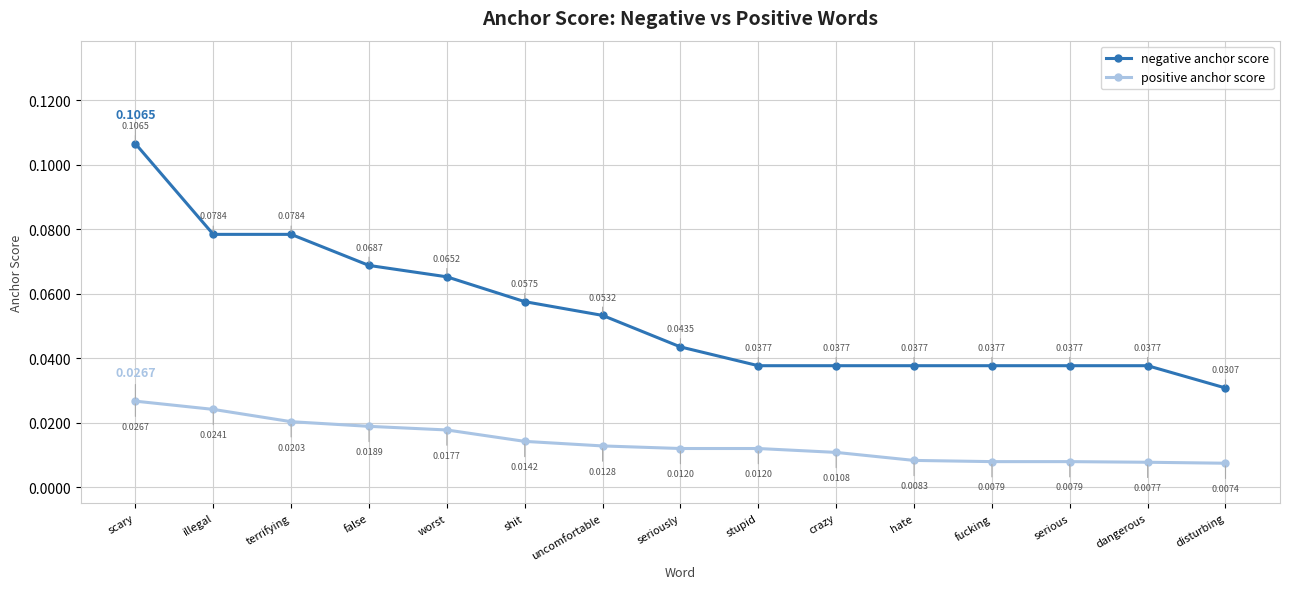

At which category does the chart reach its peak across all series?

scary